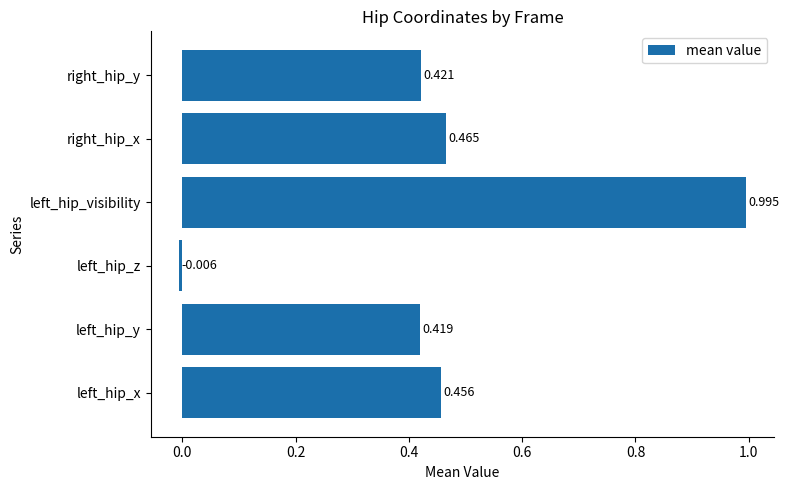

What is the sum of all values?

2.8